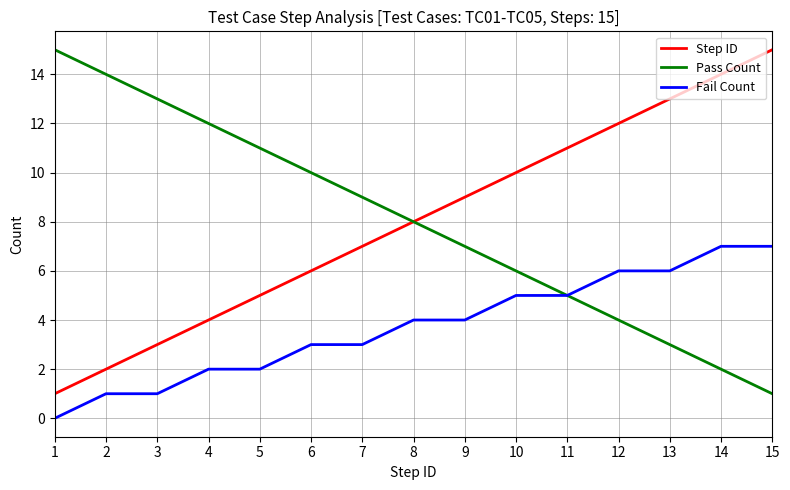

At how many categories does at least one series exceed 0?

15